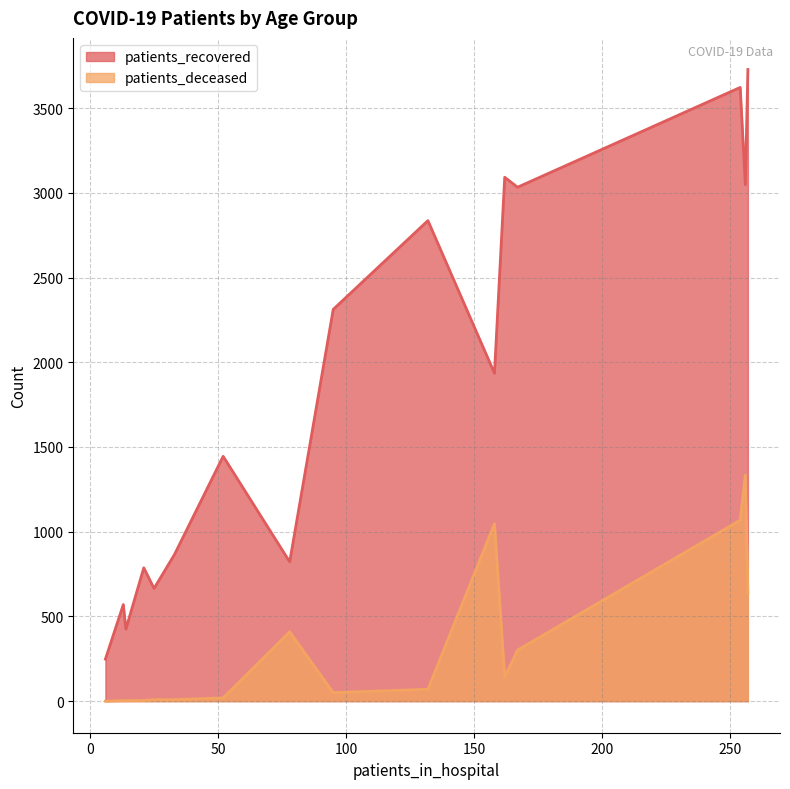

What are all the series names shown in the legend?

patients_recovered, patients_deceased